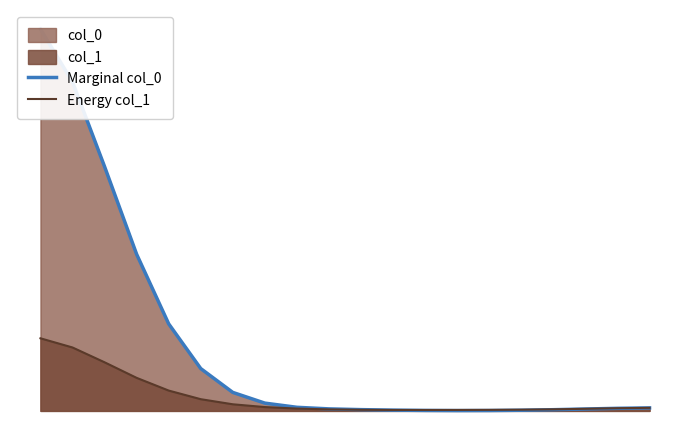

True or false: Marginal col_0 and Energy col_1 intersect in this chart.

True